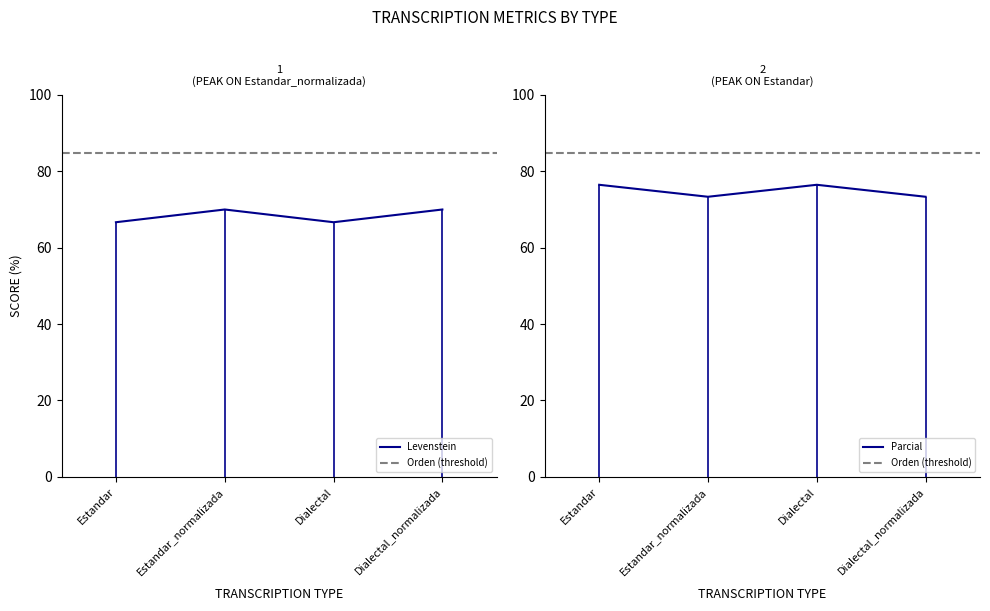

At how many categories does at least one series exceed 72?

4